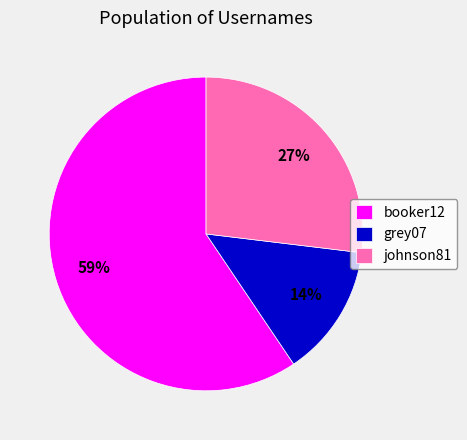

True or false: booker12 accounts for 59% of the total.

True